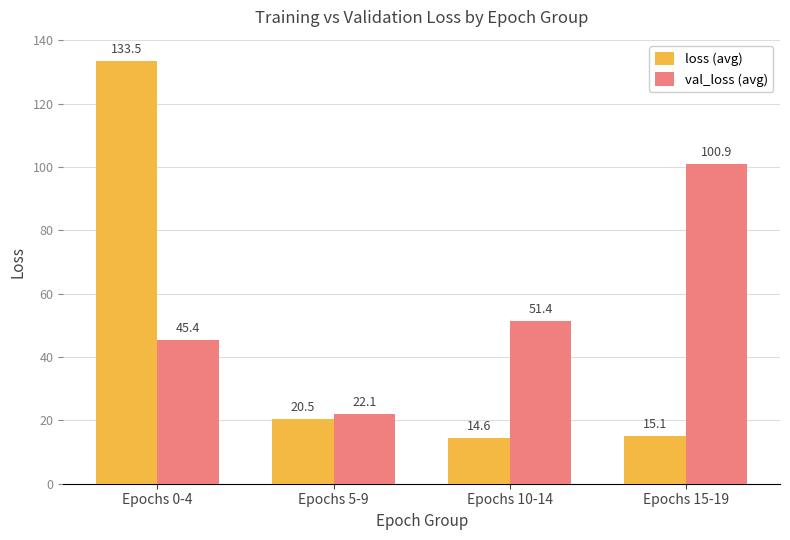

At which category is the sum across all series the highest?

Epochs 0-4